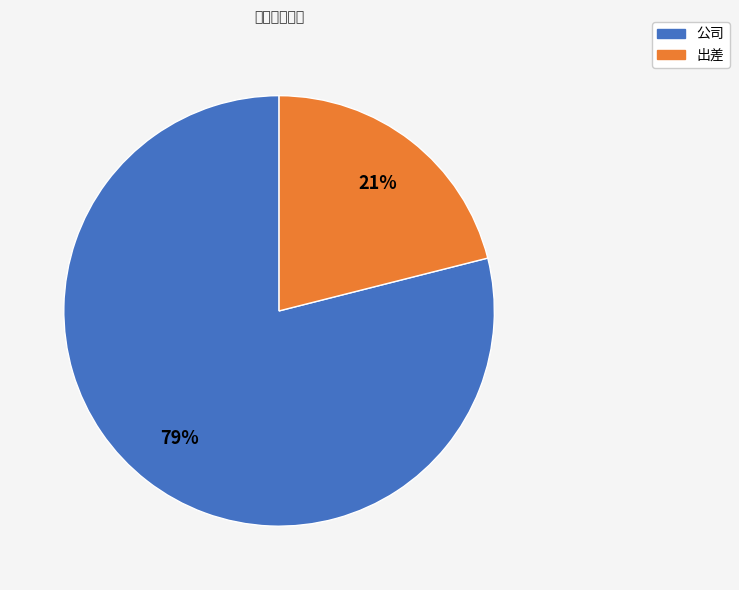

Which slice is the smallest?

出差